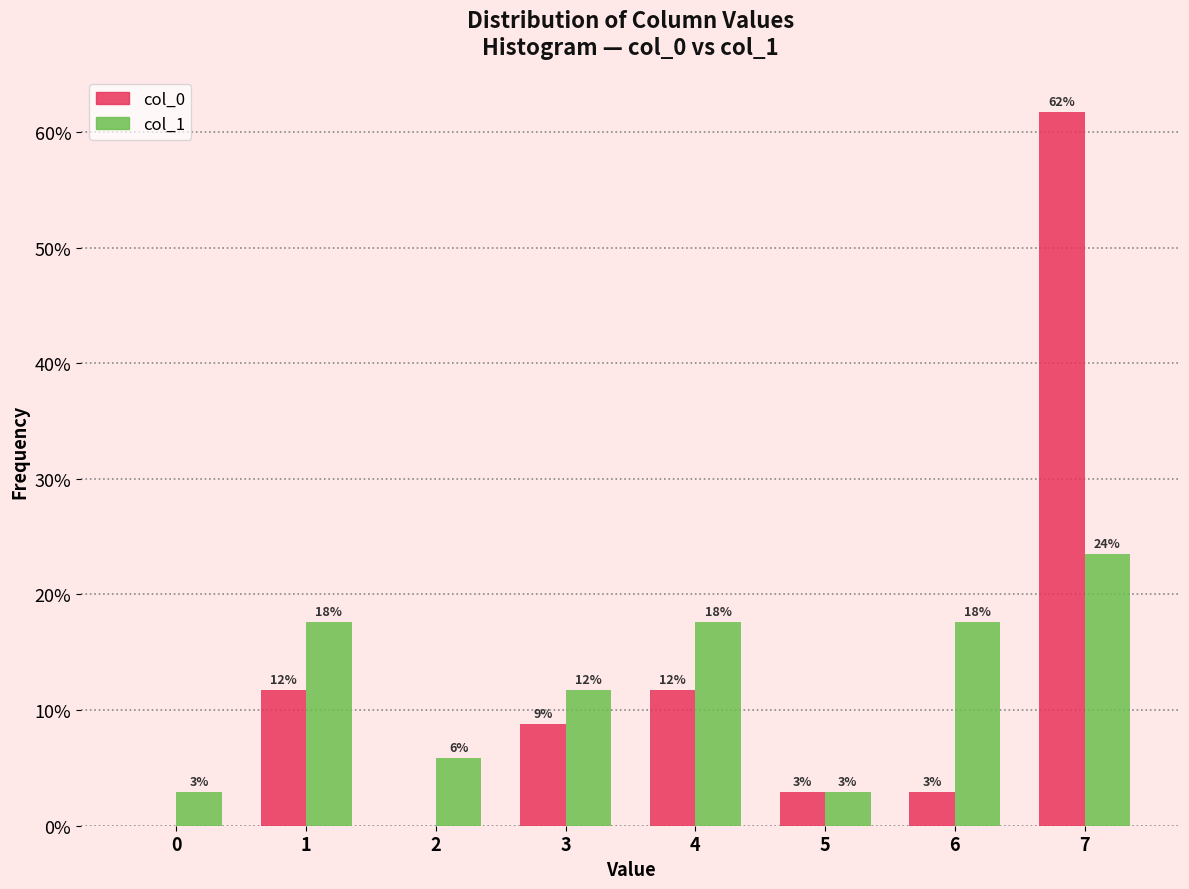

What are all the series names shown in the legend?

col_0, col_1